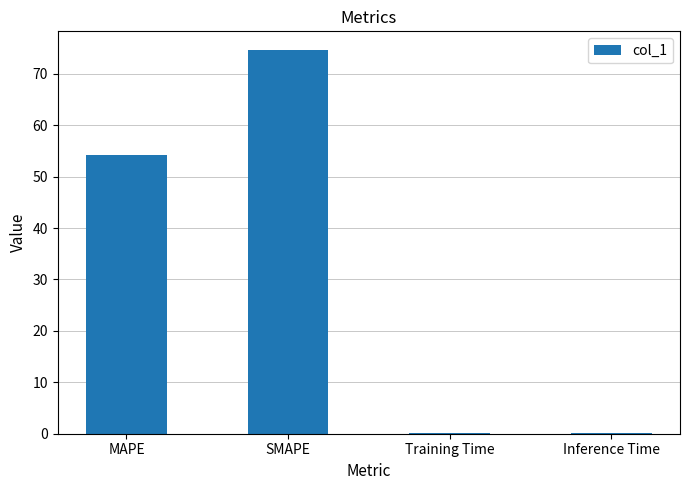

The value at SMAPE is 74.5. True or false?

True